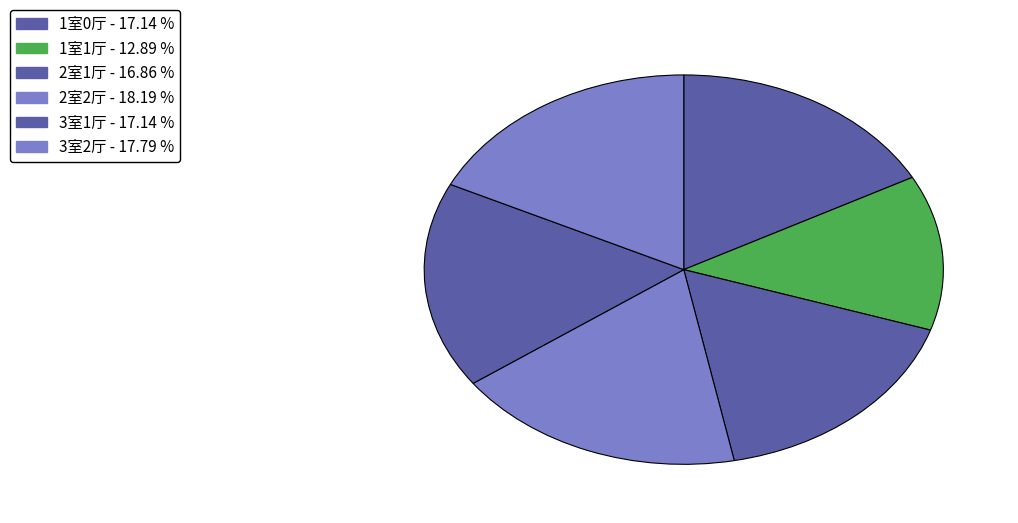

Is there a majority slice in this chart?

No